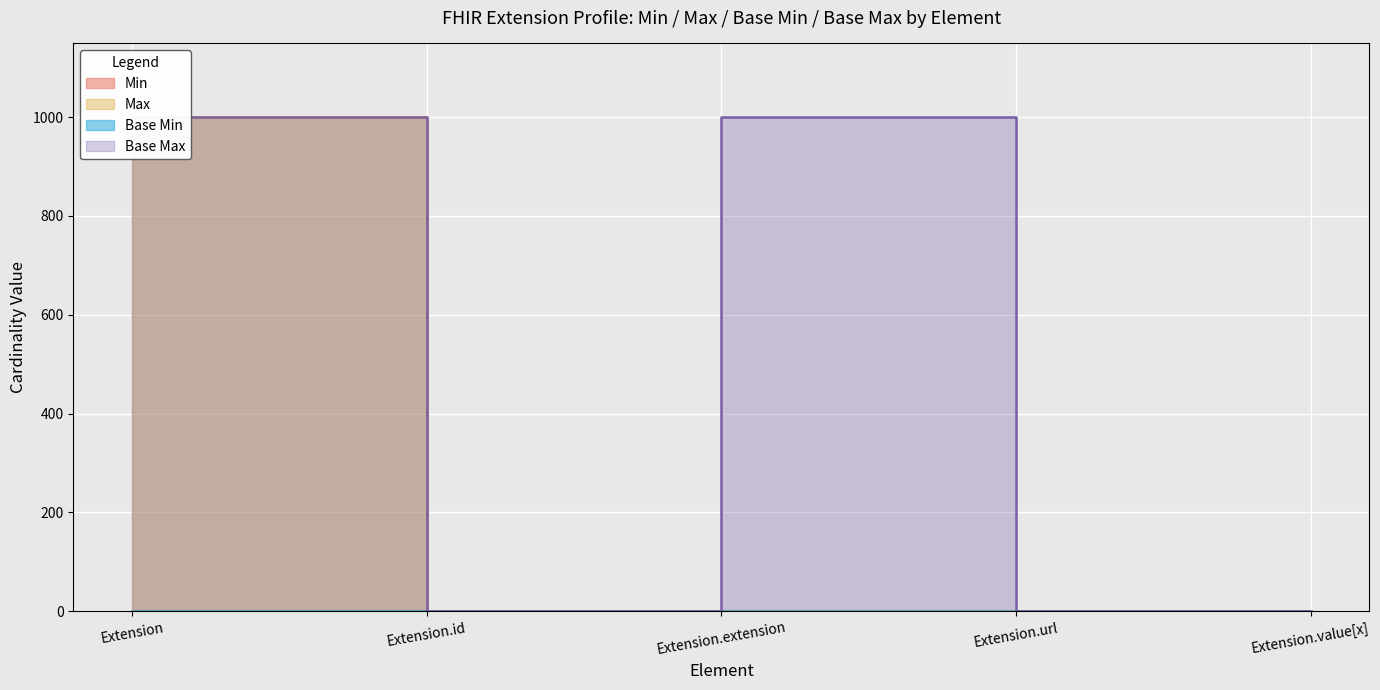

True or false: Min has more than 1 interior local peaks.

False